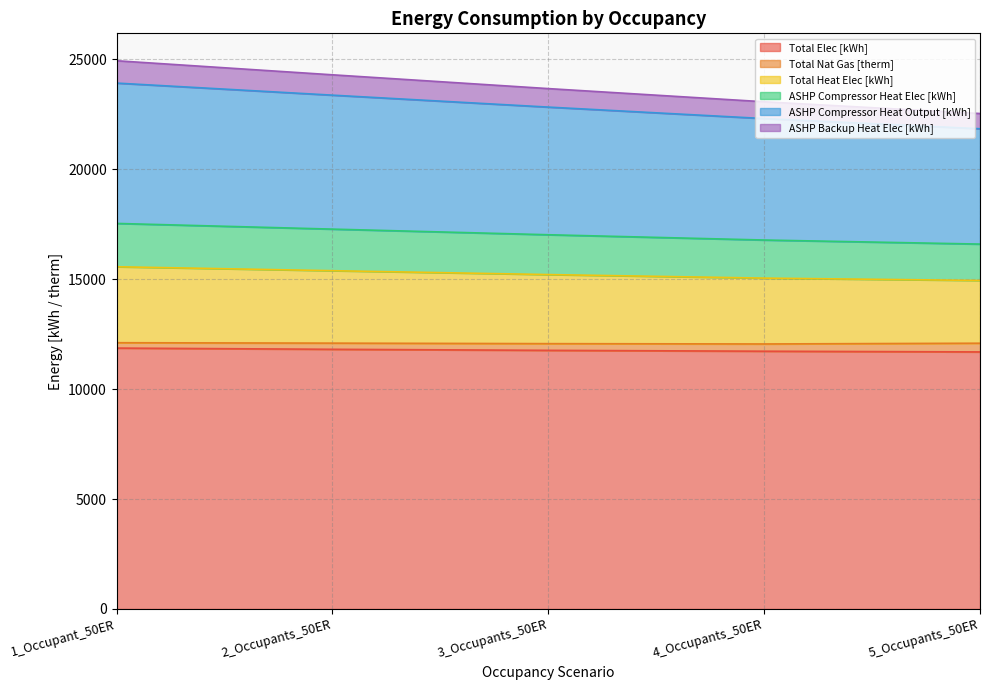

What is the maximum value for Total Elec [kWh]?

11863.7